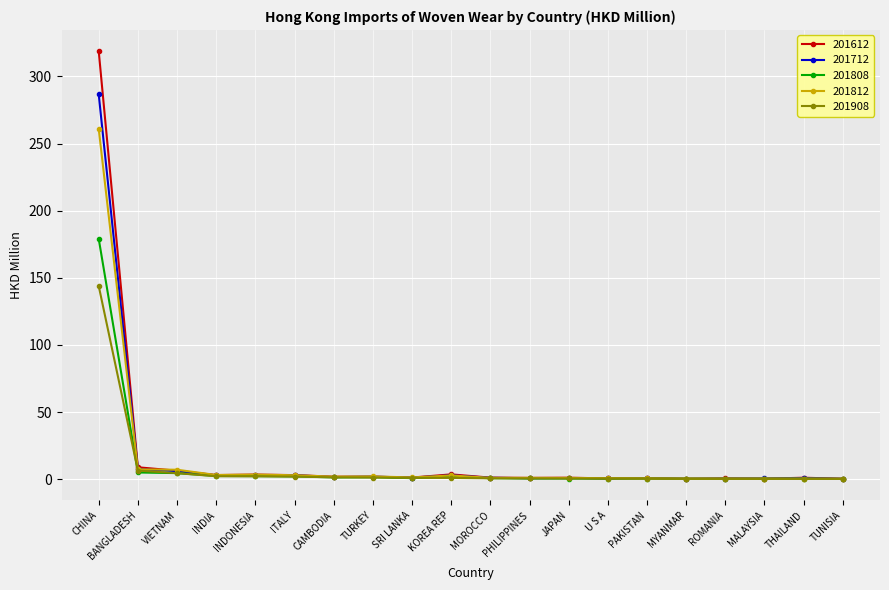

Does the chart display data point markers on the line(s)?

Yes